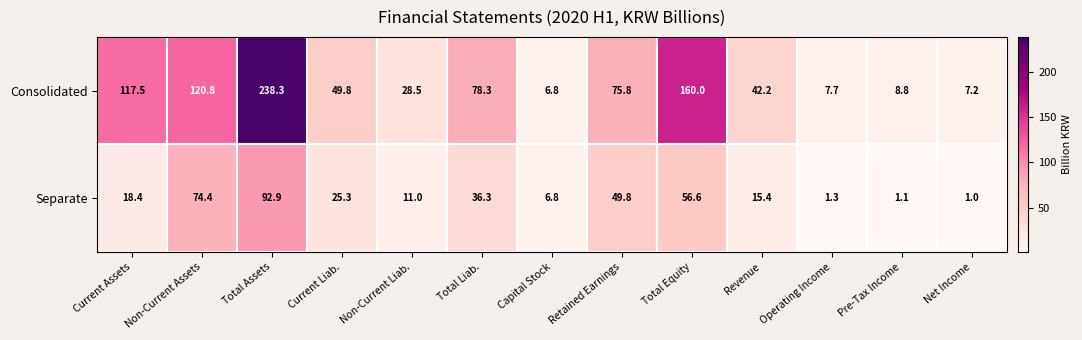

Is it true that Consolidated equals 164.0 at Total Assets?

False